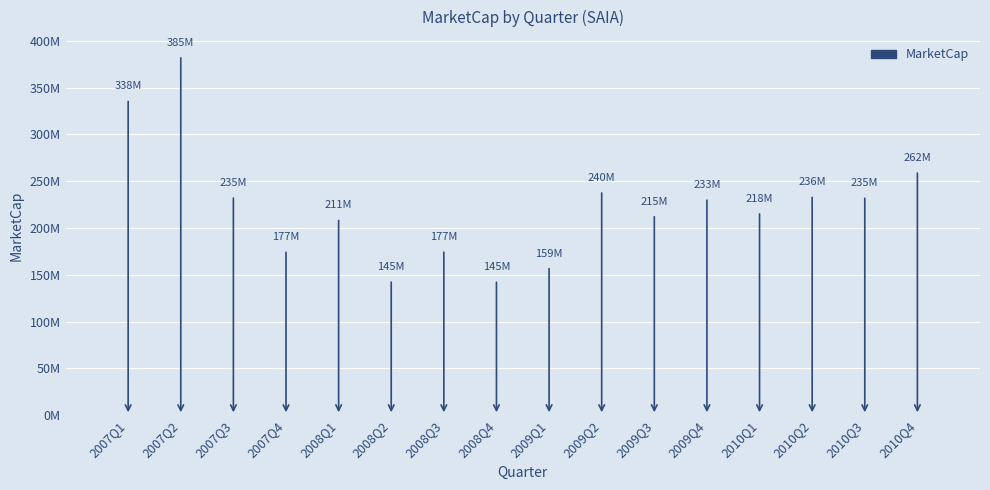

Approximately how many times larger is the value at 2008Q3 compared to 2010Q3?

0.8